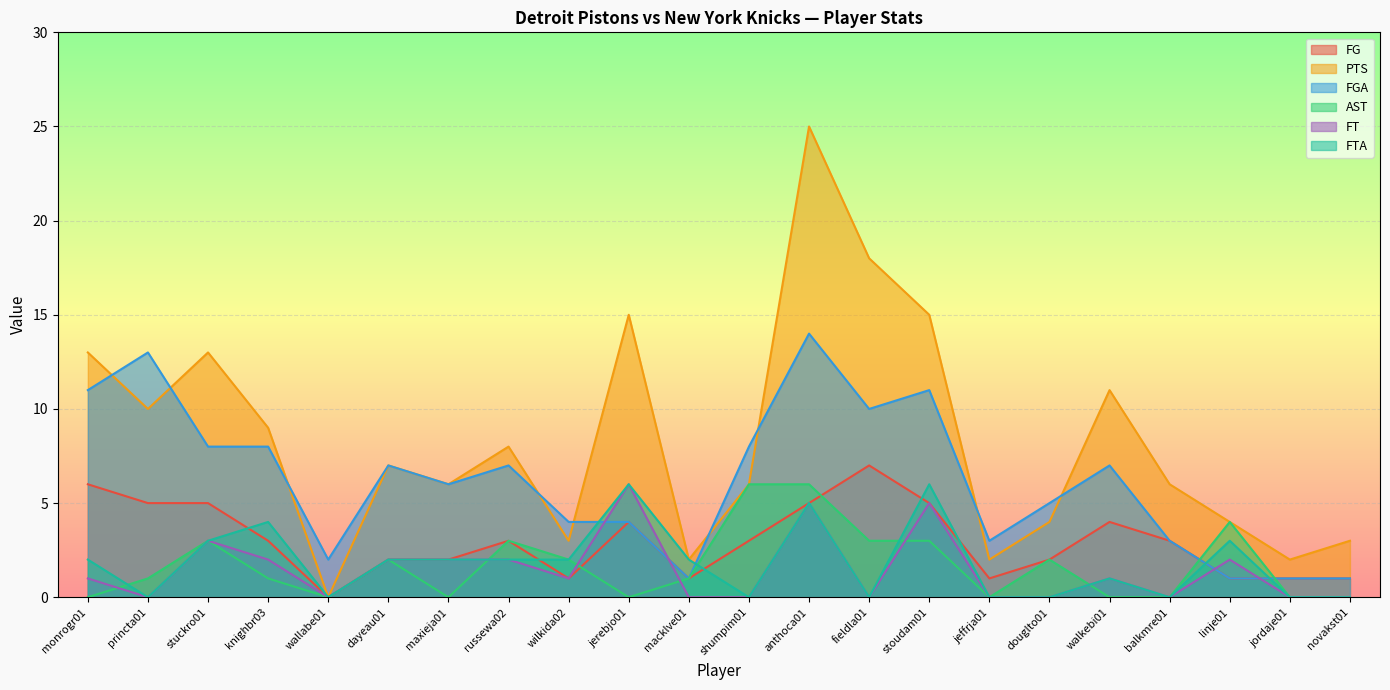

Where do FTA and FGA first cross each other?

wilkida02 and jerebjo01